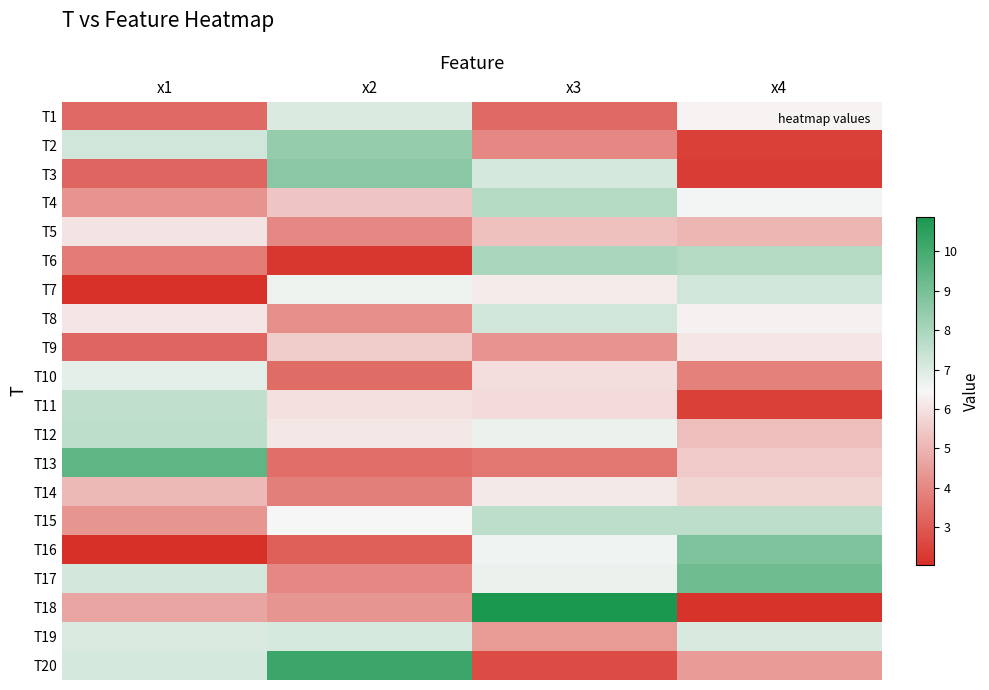

What is the total value across all series at x2?

110.0